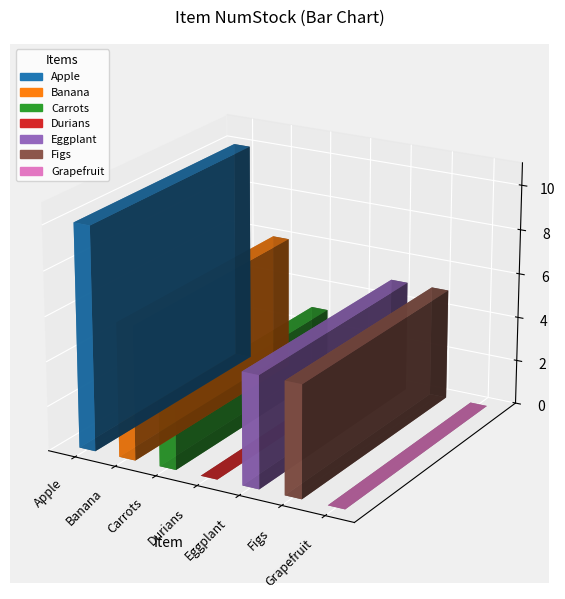

How many NumStock values are between 0 and 6?

6